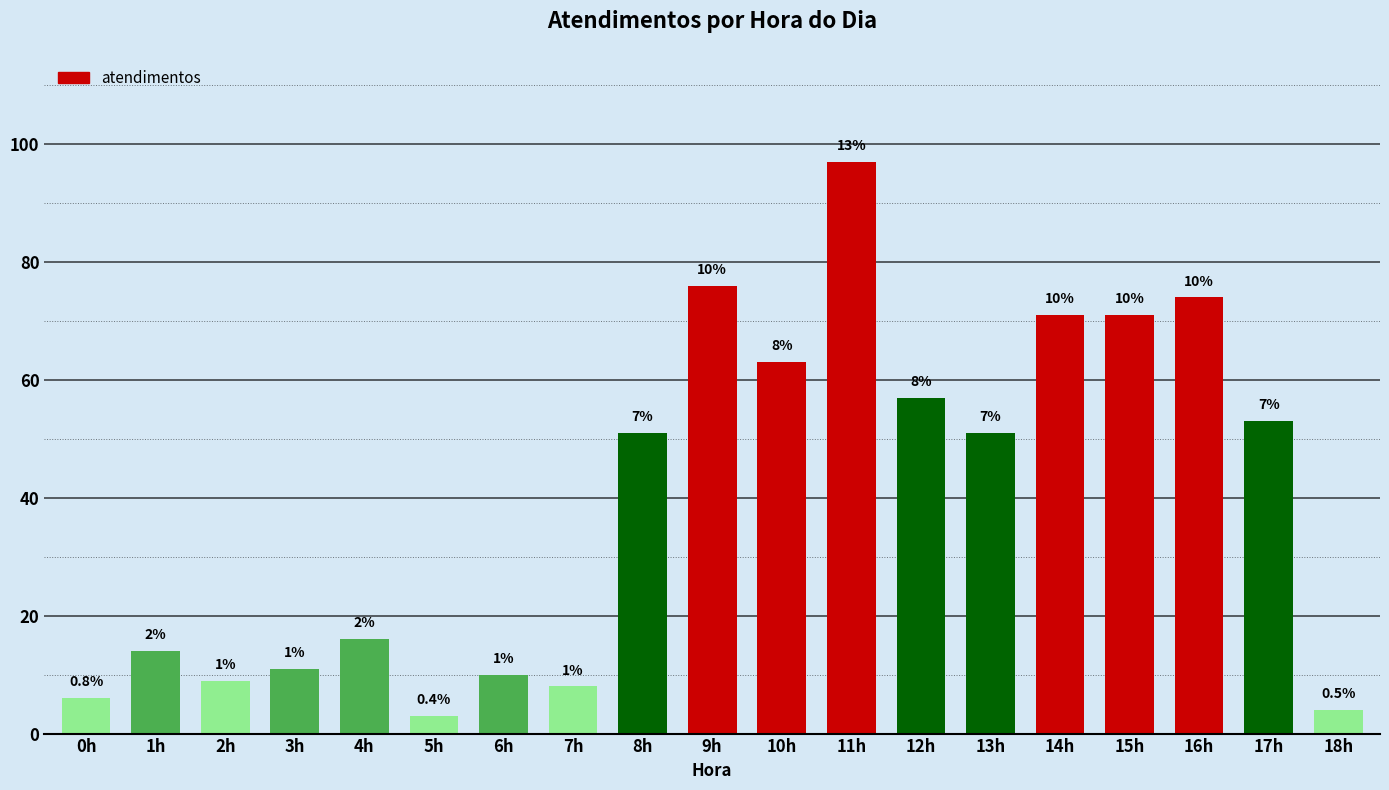

Are the bars horizontal?

No